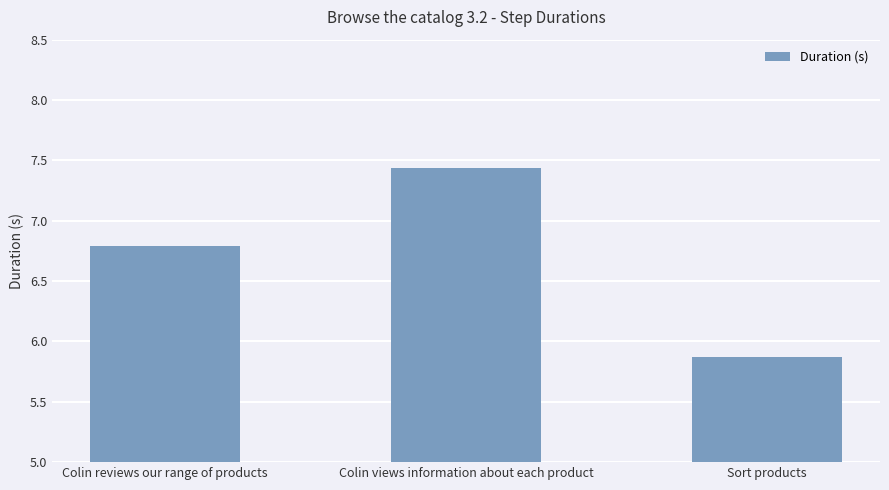

List the labels in order of value, largest first.

Colin views information about each product, Colin reviews our range of products, Sort products